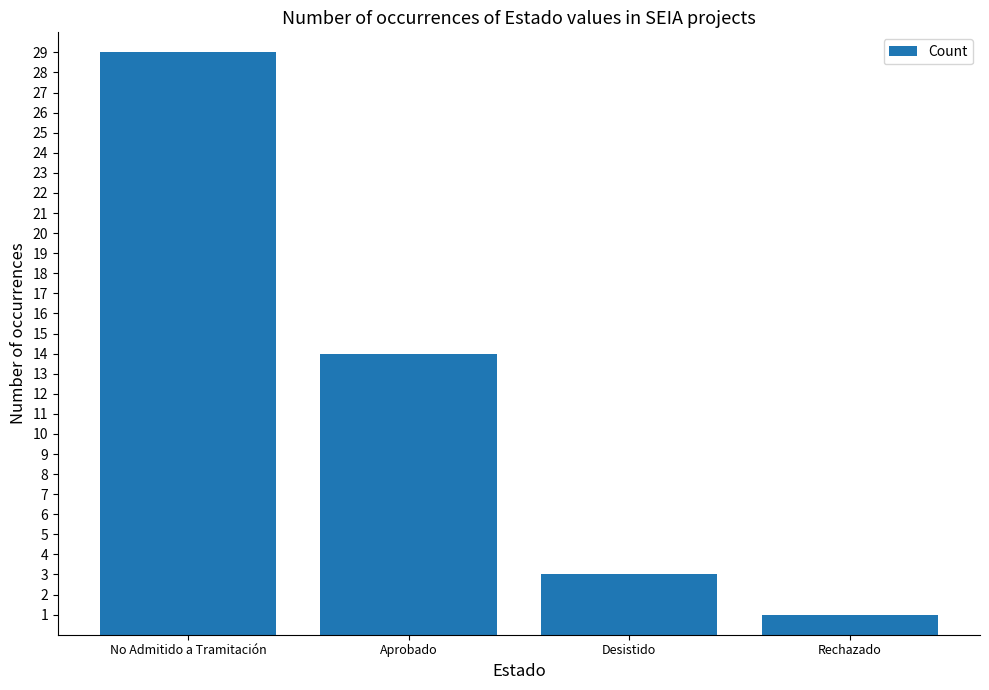

Does the chart contain stacked bars?

No